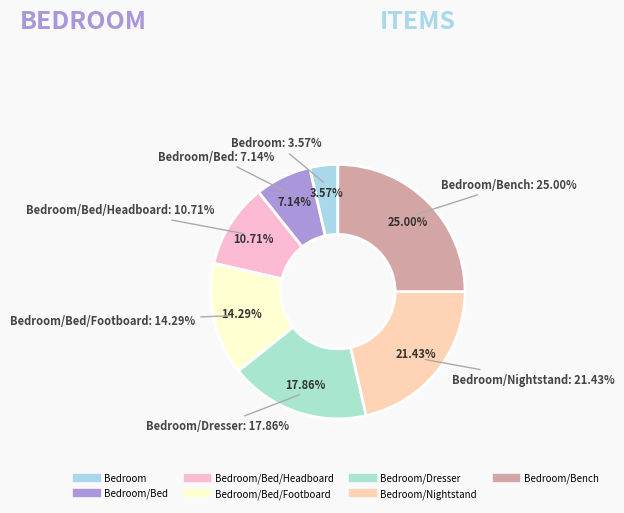

What is the change in value from Bedroom/Bed/Footboard to Bedroom/Bench?

+3